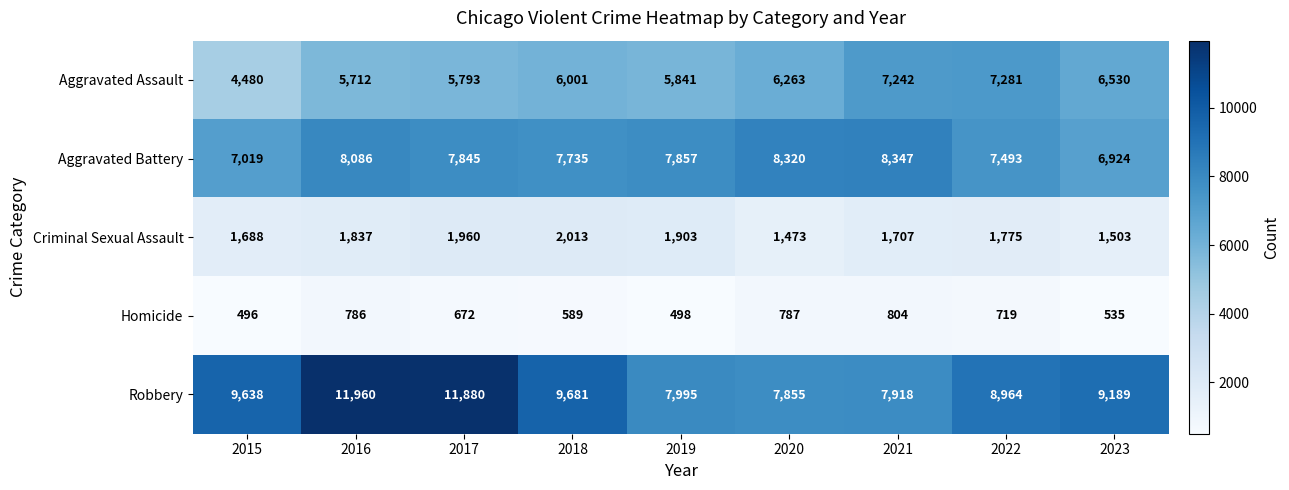

What is the difference between the Aggravated Assault values at 2018 and 2019?

160